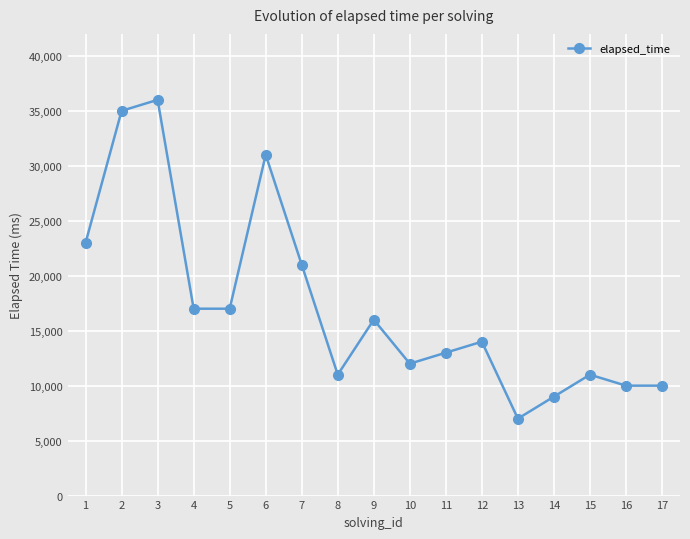

What is the maximum value shown in the chart?

36000